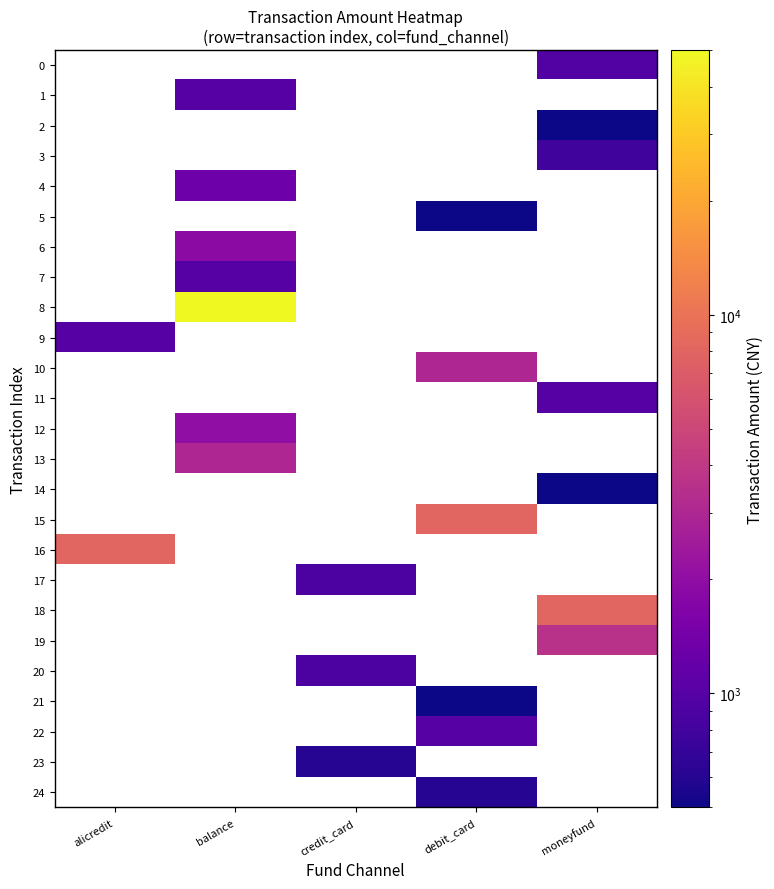

Which category has the highest value in the 16 series?

alicredit